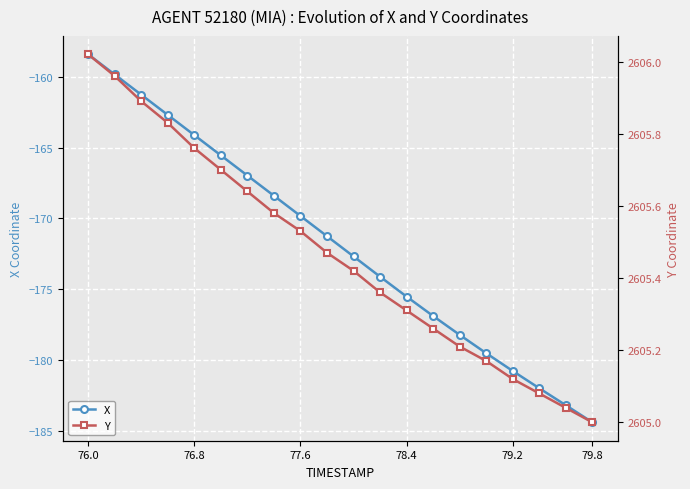

True or false: Y and X cross at least once.

False